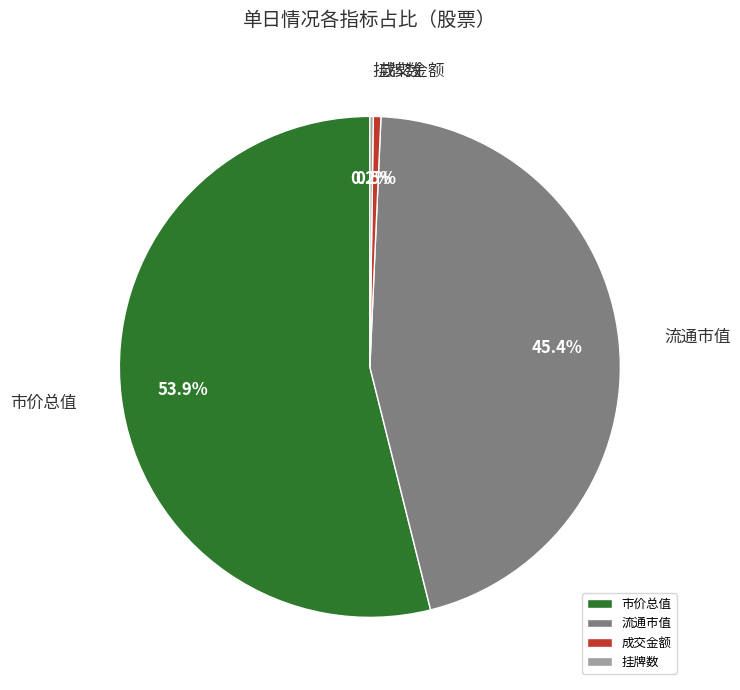

What portion of the pie excludes 流通市值?

54.6%